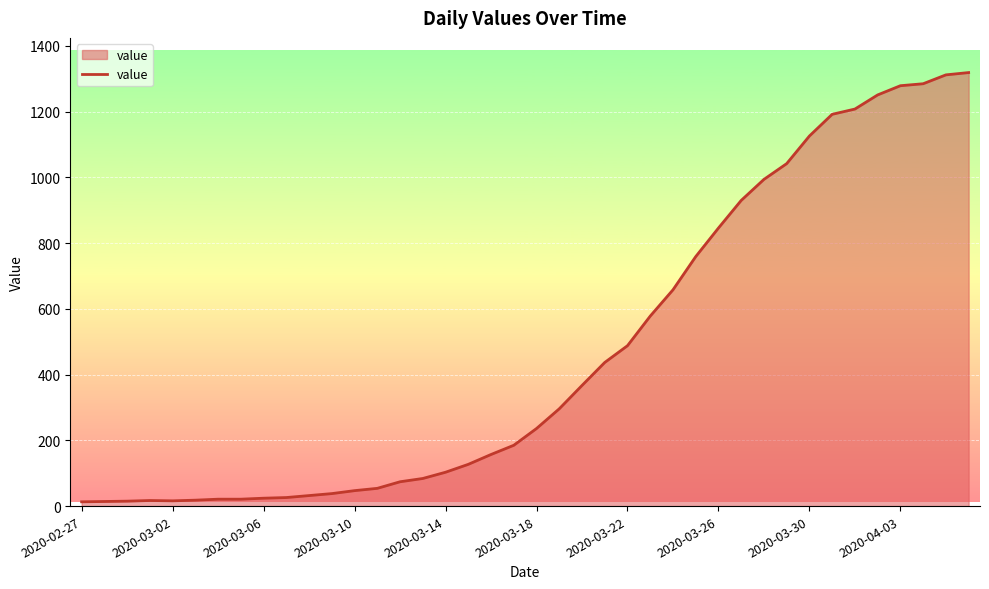

What is the difference between the maximum and minimum values?

1306